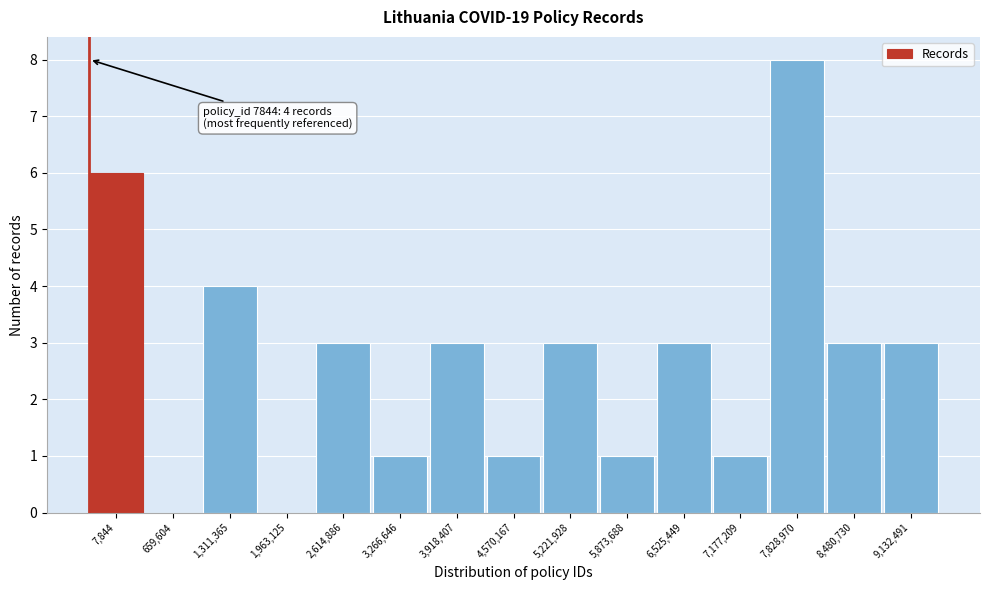

Reading left to right, list all the values displayed in this chart.

7,844=6	659,604=0	1,311,365=4	1,963,125=0	2,614,886=3	3,266,646=1	3,918,407=3	4,570,167=1	5,221,928=3	5,873,688=1	6,525,449=3	7,177,209=1	7,828,970=8	8,480,730=3	9,132,491=3